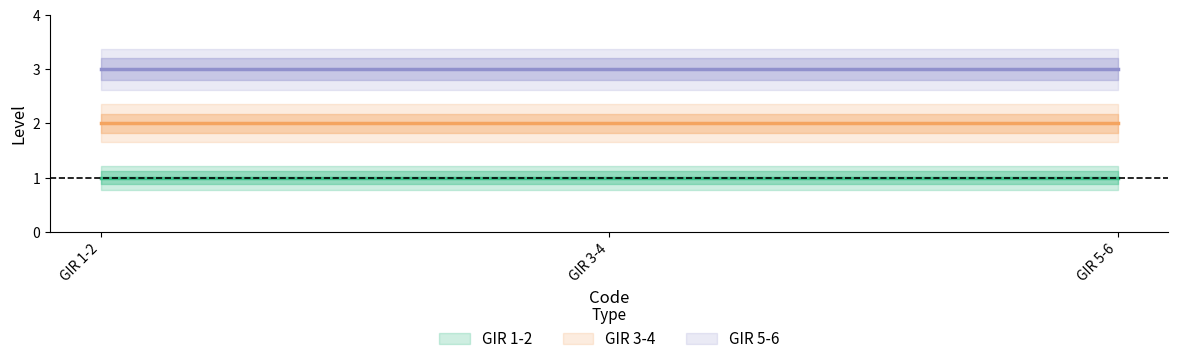

How many lines are shown in the chart?

3